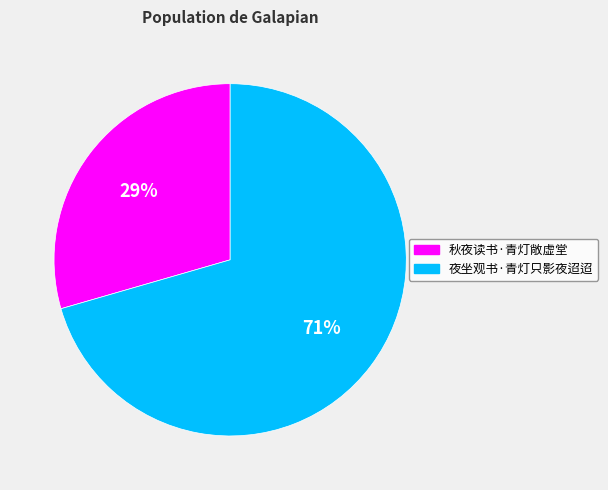

The 秋夜读书·青灯敞虚堂 slice represents 17% of the pie. True or false?

False